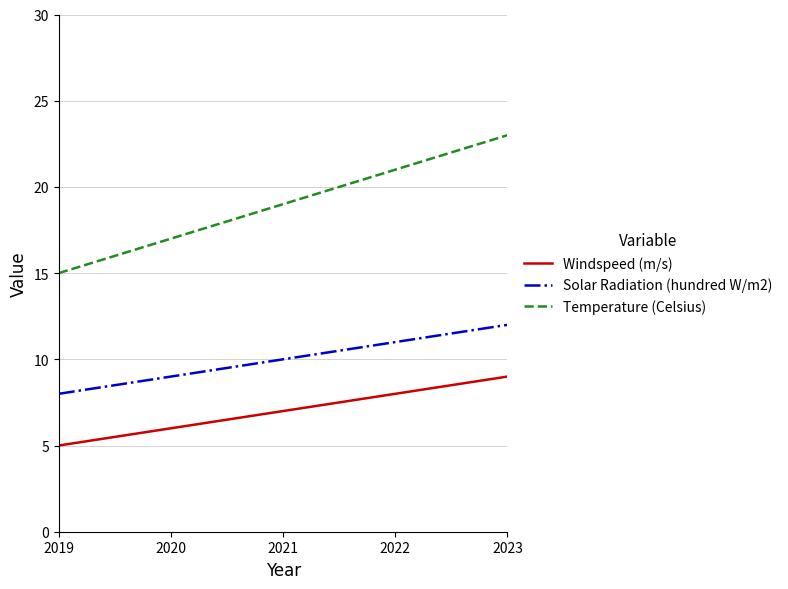

Does the chart display data point markers on the line(s)?

No